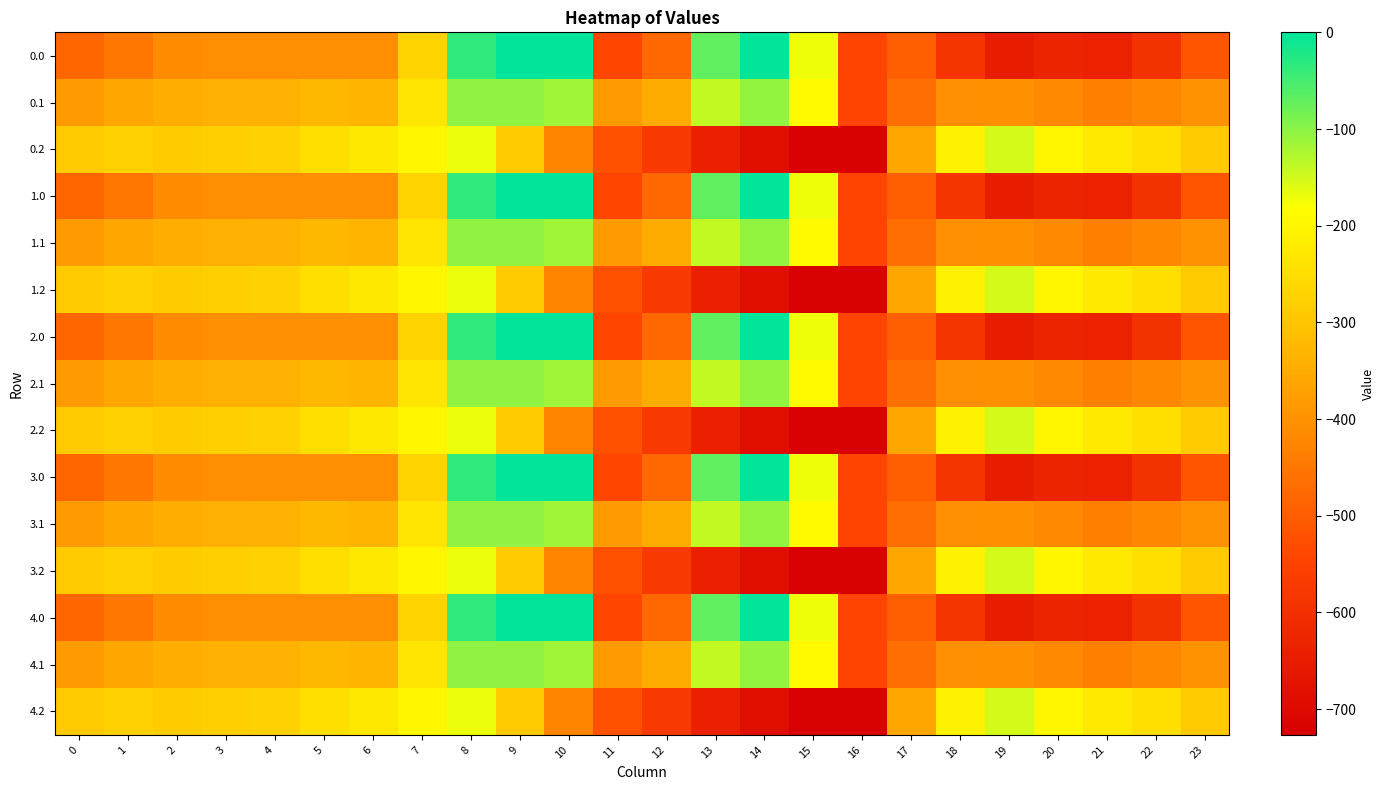

Reading right to left, transcribe all the data shown in this chart.

0.0: 23=-511.3	22=-592.3	21=-638.4	20=-629.9	19=-649.2	18=-586.7	17=-494.8	16=-545.4	15=-172.8	14=-0.3	13=-70.2	12=-477.2	11=-544.3	10=0.0	9=0.0	8=-35.0	7=-270.7	6=-408.0	5=-403.8	4=-404.9	3=-404.4	2=-410.3	1=-449.5	0=-482.0
0.1: 23=-399.4	22=-419.9	21=-432.4	20=-414.5	19=-400.2	18=-405.4	17=-466.6	16=-547.3	15=-190.4	14=-105.5	13=-141.2	12=-350.8	11=-384.7	10=-114.0	9=-104.8	8=-102.3	7=-234.9	6=-332.2	5=-325.7	4=-339.6	3=-342.7	2=-347.9	1=-361.1	0=-384.6
0.2: 23=-287.5	22=-247.4	21=-226.4	20=-199.2	19=-151.0	18=-210.0	17=-362.4	16=-726.6	15=-725.8	14=-687.4	13=-640.4	12=-571.2	11=-520.6	10=-423.5	9=-288.5	8=-169.5	7=-199.0	6=-228.8	5=-245.0	4=-274.4	3=-281.0	2=-285.5	1=-272.7	0=-287.1
1.0: 23=-511.3	22=-592.3	21=-638.4	20=-629.9	19=-649.2	18=-586.7	17=-494.8	16=-545.4	15=-172.8	14=-0.3	13=-70.2	12=-477.2	11=-544.3	10=0.0	9=0.0	8=-35.0	7=-270.7	6=-408.0	5=-403.8	4=-404.9	3=-404.4	2=-410.3	1=-449.5	0=-482.0
1.1: 23=-399.4	22=-419.9	21=-432.4	20=-414.5	19=-400.2	18=-405.4	17=-466.6	16=-547.3	15=-190.4	14=-105.5	13=-141.2	12=-350.8	11=-384.7	10=-114.0	9=-104.8	8=-102.3	7=-234.9	6=-332.2	5=-325.7	4=-339.6	3=-342.7	2=-347.9	1=-361.1	0=-384.6
1.2: 23=-287.5	22=-247.4	21=-226.4	20=-199.2	19=-151.0	18=-210.0	17=-362.4	16=-726.6	15=-725.8	14=-687.4	13=-640.4	12=-571.2	11=-520.6	10=-423.5	9=-288.5	8=-169.5	7=-199.0	6=-228.8	5=-245.0	4=-274.4	3=-281.0	2=-285.5	1=-272.7	0=-287.1
2.0: 23=-511.3	22=-592.3	21=-638.4	20=-629.9	19=-649.2	18=-586.7	17=-494.8	16=-545.4	15=-172.8	14=-0.3	13=-70.2	12=-477.2	11=-544.3	10=0.0	9=0.0	8=-35.0	7=-270.7	6=-408.0	5=-403.8	4=-404.9	3=-404.4	2=-410.3	1=-449.5	0=-482.0
2.1: 23=-399.4	22=-419.9	21=-432.4	20=-414.5	19=-400.2	18=-405.4	17=-466.6	16=-547.3	15=-190.4	14=-105.5	13=-141.2	12=-350.8	11=-384.7	10=-114.0	9=-104.8	8=-102.3	7=-234.9	6=-332.2	5=-325.7	4=-339.6	3=-342.7	2=-347.9	1=-361.1	0=-384.6
2.2: 23=-287.5	22=-247.4	21=-226.4	20=-199.2	19=-151.0	18=-210.0	17=-362.4	16=-726.6	15=-725.8	14=-687.4	13=-640.4	12=-571.2	11=-520.6	10=-423.5	9=-288.5	8=-169.5	7=-199.0	6=-228.8	5=-245.0	4=-274.4	3=-281.0	2=-285.5	1=-272.7	0=-287.1
3.0: 23=-511.3	22=-592.3	21=-638.4	20=-629.9	19=-649.2	18=-586.7	17=-494.8	16=-545.4	15=-172.8	14=-0.3	13=-70.2	12=-477.2	11=-544.3	10=0.0	9=0.0	8=-35.0	7=-270.7	6=-408.0	5=-403.8	4=-404.9	3=-404.4	2=-410.3	1=-449.5	0=-482.0
3.1: 23=-399.4	22=-419.9	21=-432.4	20=-414.5	19=-400.2	18=-405.4	17=-466.6	16=-547.3	15=-190.4	14=-105.5	13=-141.2	12=-350.8	11=-384.7	10=-114.0	9=-104.8	8=-102.3	7=-234.9	6=-332.2	5=-325.7	4=-339.6	3=-342.7	2=-347.9	1=-361.1	0=-384.6
3.2: 23=-287.5	22=-247.4	21=-226.4	20=-199.2	19=-151.0	18=-210.0	17=-362.4	16=-726.6	15=-725.8	14=-687.4	13=-640.4	12=-571.2	11=-520.6	10=-423.5	9=-288.5	8=-169.5	7=-199.0	6=-228.8	5=-245.0	4=-274.4	3=-281.0	2=-285.5	1=-272.7	0=-287.1
4.0: 23=-511.3	22=-592.3	21=-638.4	20=-629.9	19=-649.2	18=-586.7	17=-494.8	16=-545.4	15=-172.8	14=-0.3	13=-70.2	12=-477.2	11=-544.3	10=0.0	9=0.0	8=-35.0	7=-270.7	6=-408.0	5=-403.8	4=-404.9	3=-404.4	2=-410.3	1=-449.5	0=-482.0
4.1: 23=-399.4	22=-419.9	21=-432.4	20=-414.5	19=-400.2	18=-405.4	17=-466.6	16=-547.3	15=-190.4	14=-105.5	13=-141.2	12=-350.8	11=-384.7	10=-114.0	9=-104.8	8=-102.3	7=-234.9	6=-332.2	5=-325.7	4=-339.6	3=-342.7	2=-347.9	1=-361.1	0=-384.6
4.2: 23=-287.5	22=-247.4	21=-226.4	20=-199.2	19=-151.0	18=-210.0	17=-362.4	16=-726.6	15=-725.8	14=-687.4	13=-640.4	12=-571.2	11=-520.6	10=-423.5	9=-288.5	8=-169.5	7=-199.0	6=-228.8	5=-245.0	4=-274.4	3=-281.0	2=-285.5	1=-272.7	0=-287.1